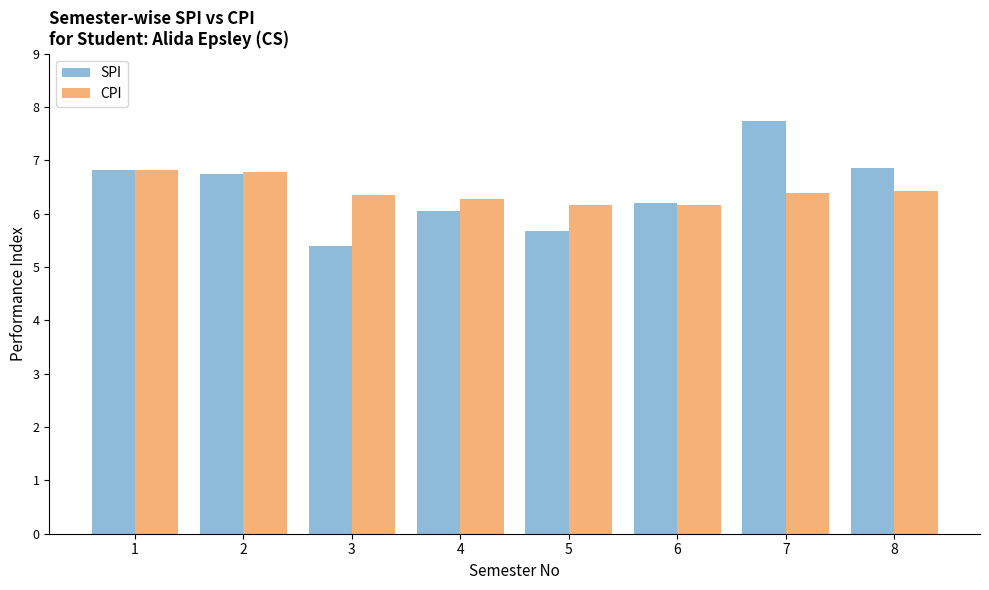

How many groups of bars are there?

8